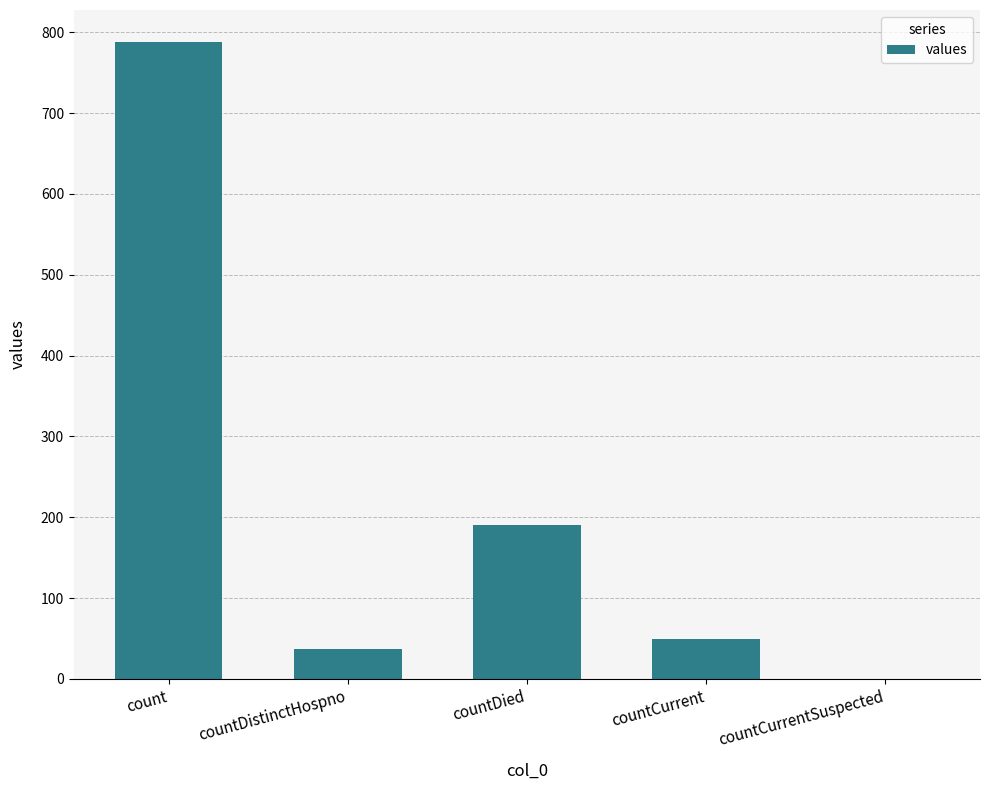

Where does the data first go above 50?

count